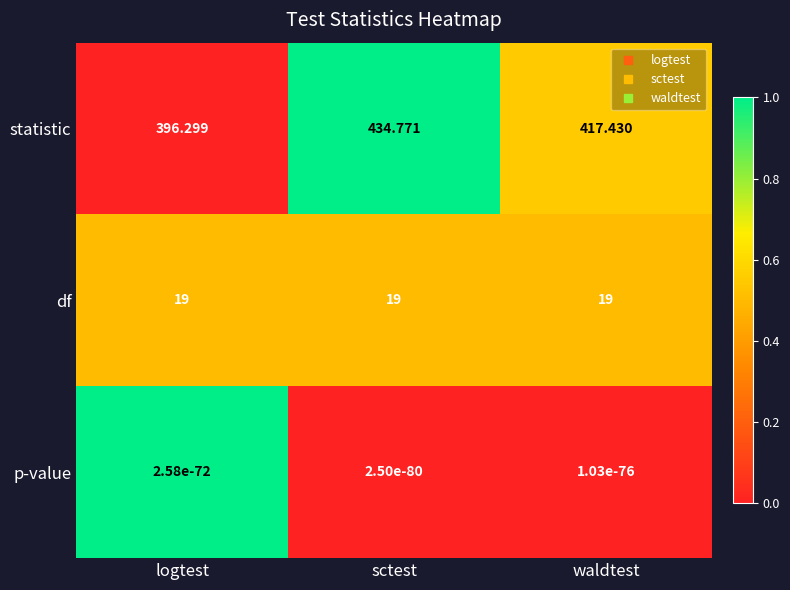

Rank the series at waldtest from highest to lowest value.

statistic, df, p-value